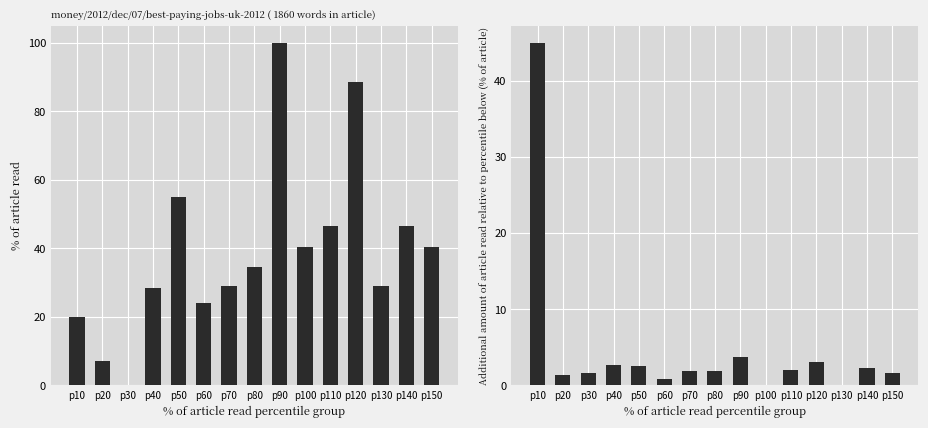

What is the difference between the maximum and minimum values in the Incremental (normalized) series?

45.0